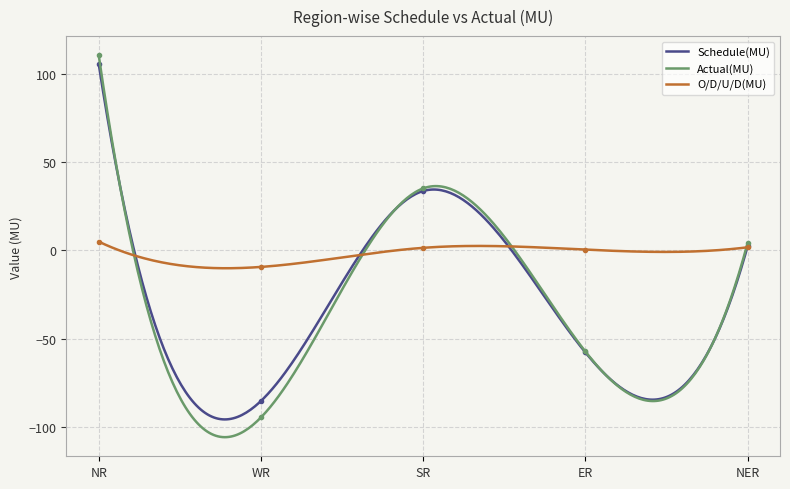

Between NR and NER, which series saw the biggest shift?

Actual(MU)